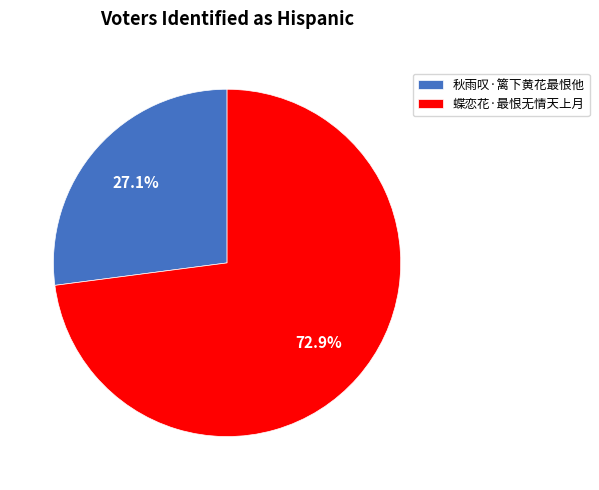

Does 秋雨叹·篱下黄花最恨他 represent more than half of the total?

No